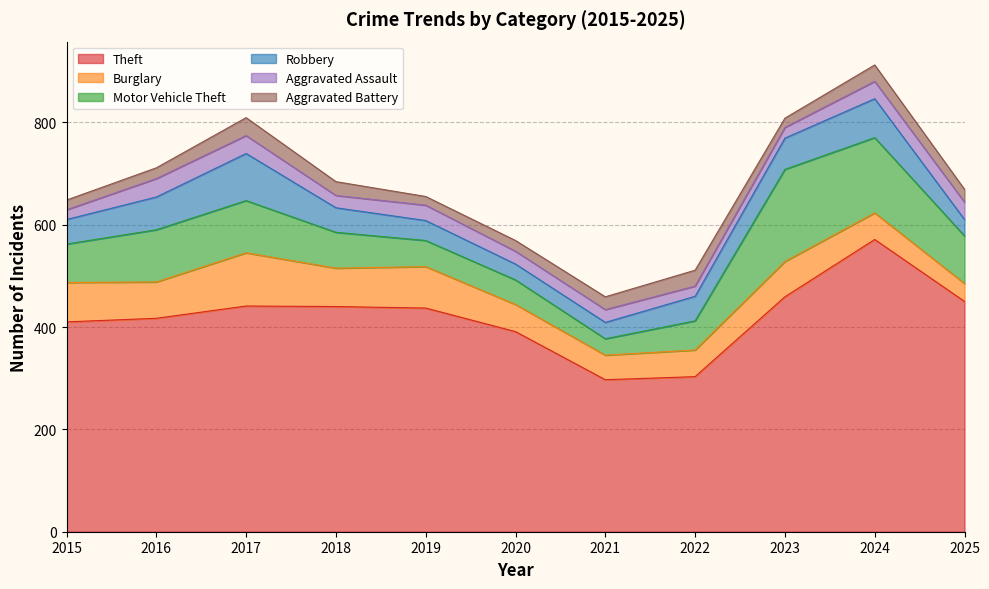

What is the sum of all Motor Vehicle Theft values?

957